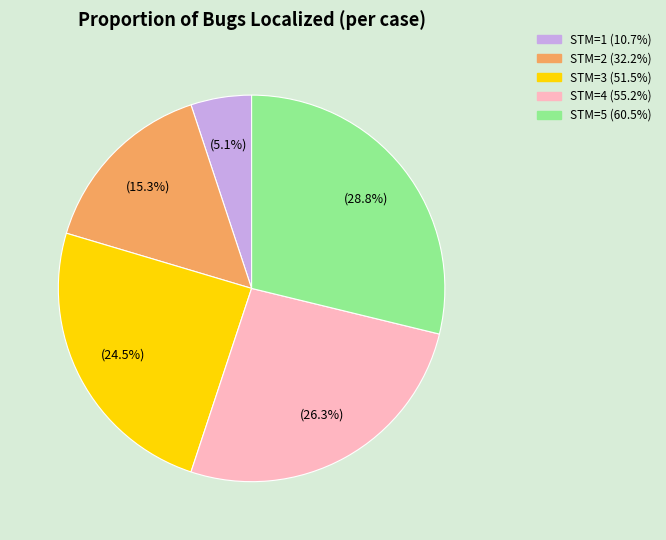

Does any single category account for the majority?

No